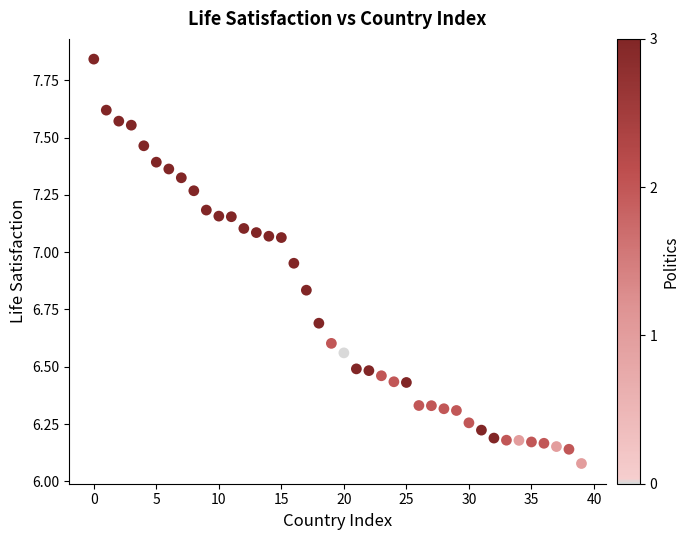

What is the range of Y values (max minus min)?

1.8